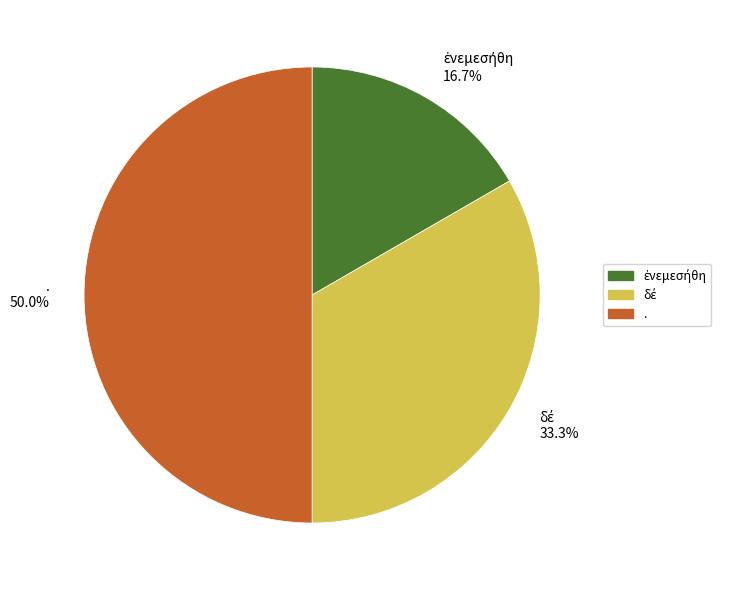

Count the number of slices in the pie.

3